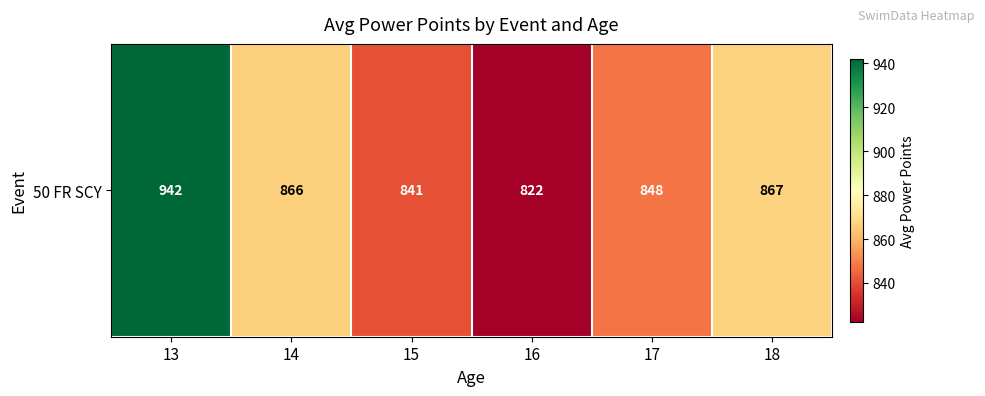

Reading right to left, what are all the values shown in this chart?

18=867.0	17=847.5	16=822.2	15=840.7	14=866.2	13=942.2